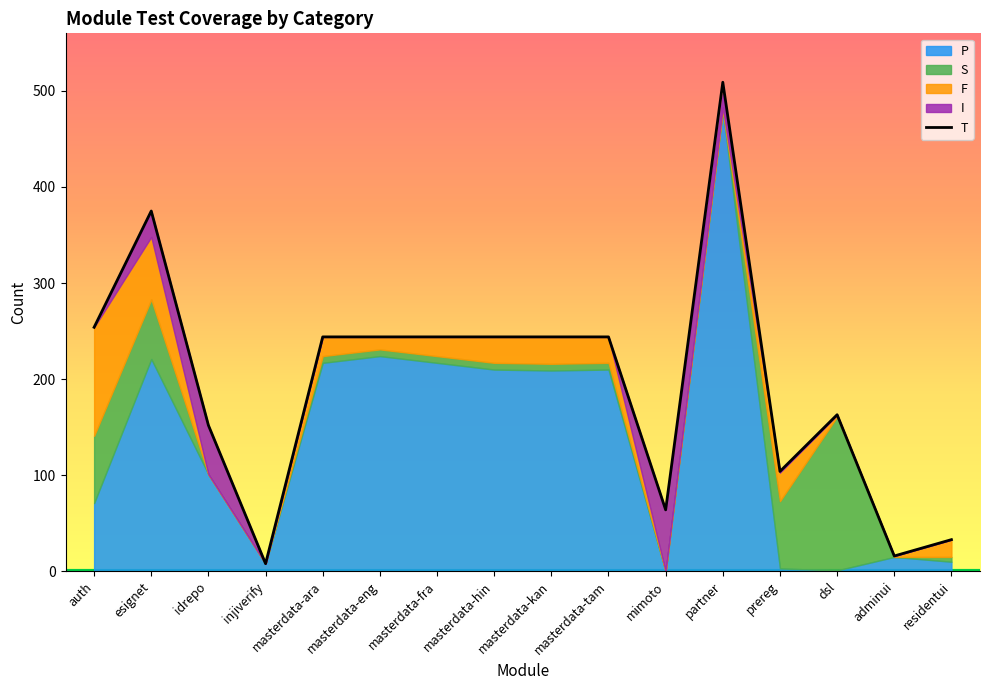

What are all the series names shown in the legend?

P, S, F, I, T